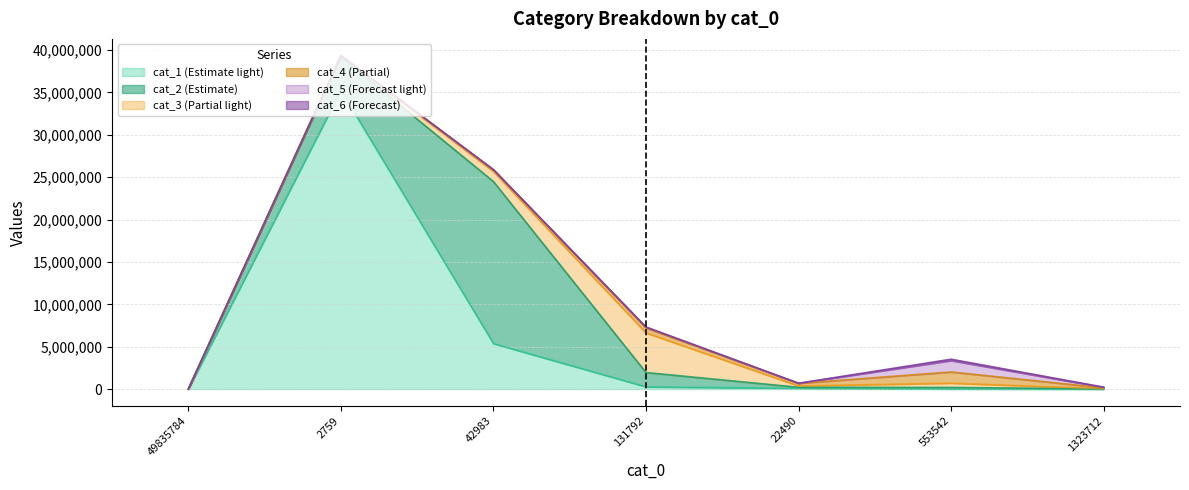

What is the label of the 7th point from the right?

cat_0=49835784